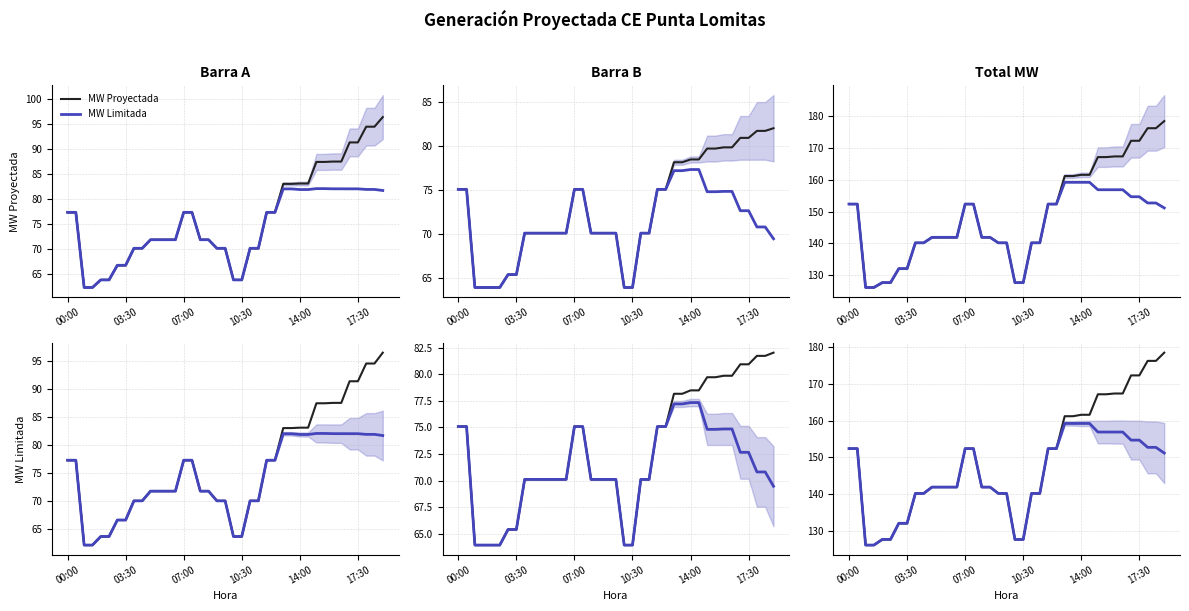

The value of MW Proyectada at 07:00 is 93.2. True or false?

False